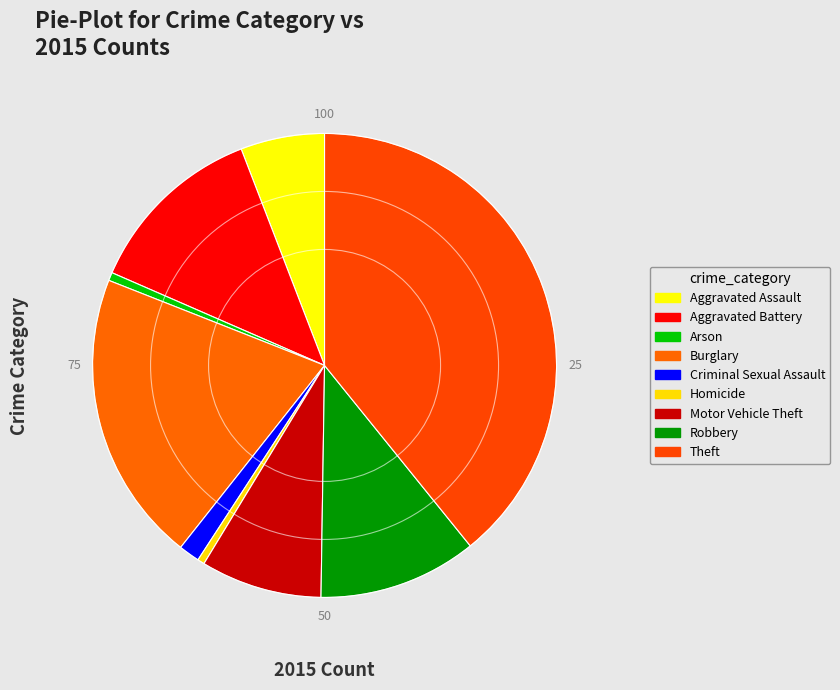

Does any single category account for the majority?

No